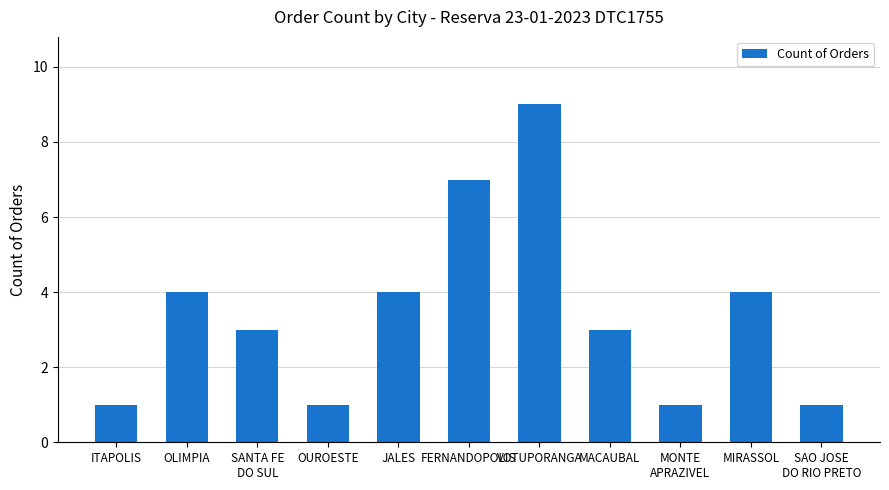

What is the sum of the values at MACAUBAL and MONTE
APRAZIVEL?

4